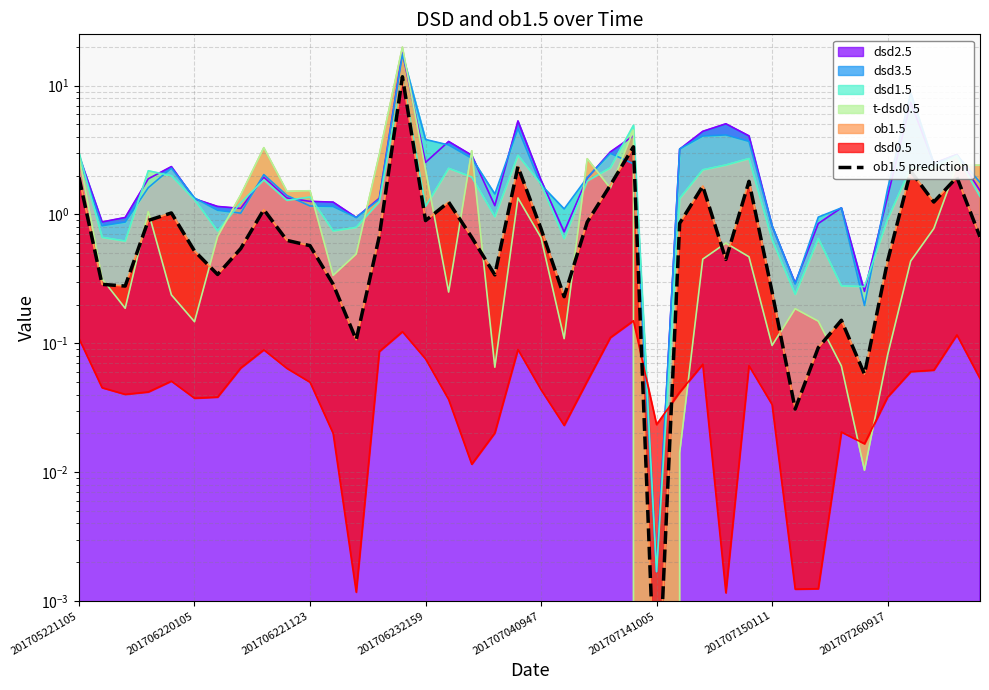

What is the sum of all values?

45.2